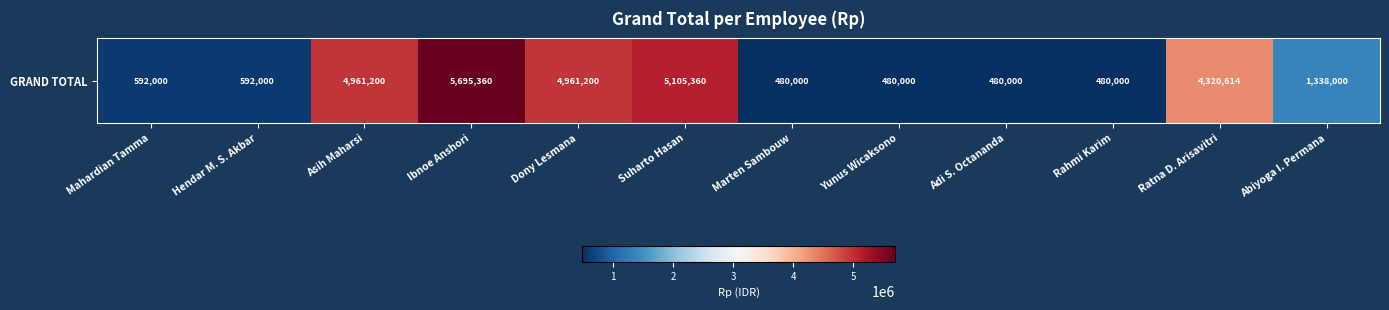

What is the ratio of the value at Abiyoga I. Permana to the value at Suharto Hasan?

0.3